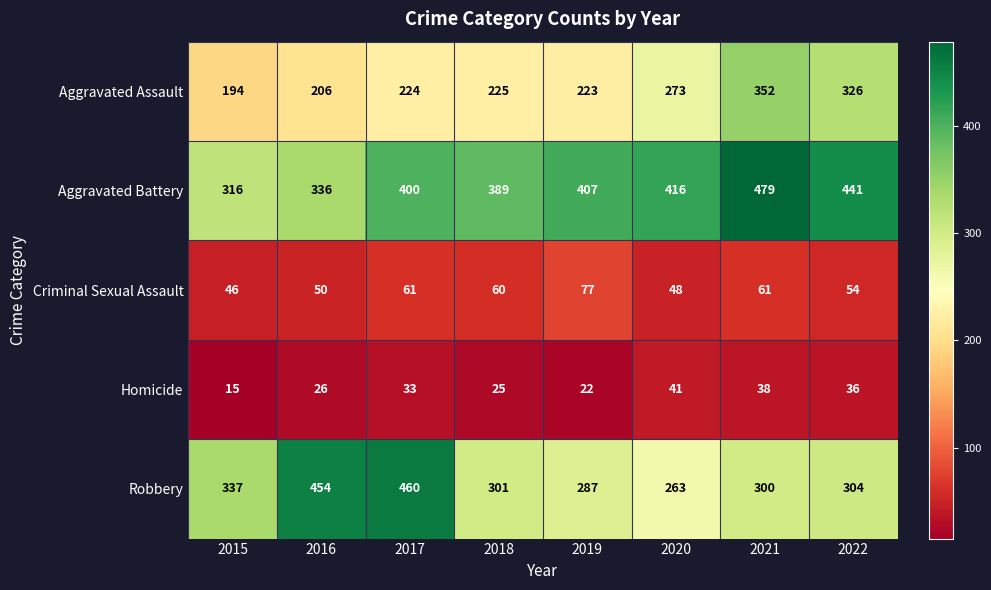

Is the value of Robbery at 2015 greater than the value of Criminal Sexual Assault at 2022?

Yes